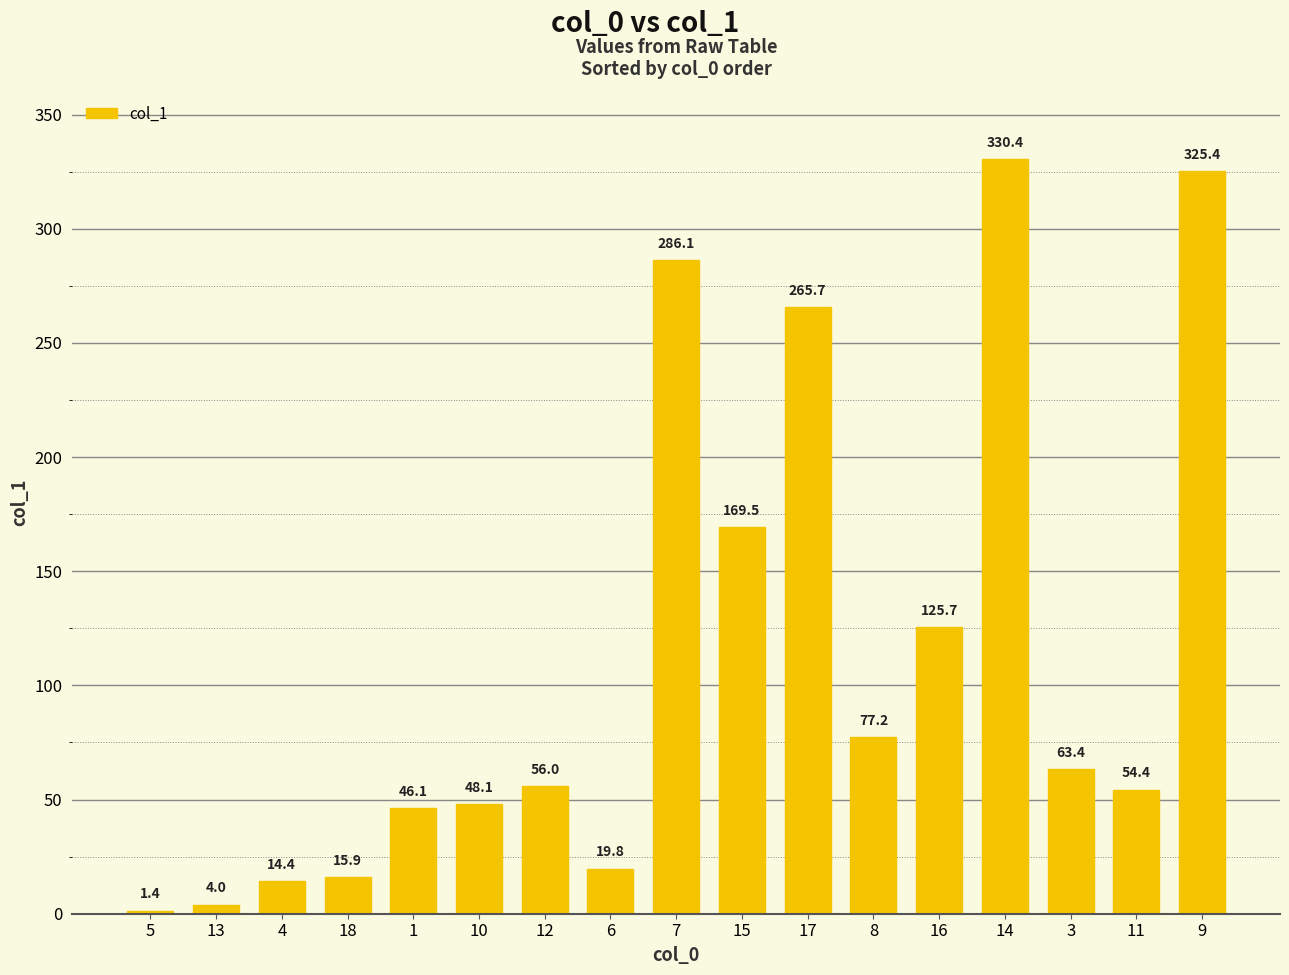

Count the number of categories in the chart.

17